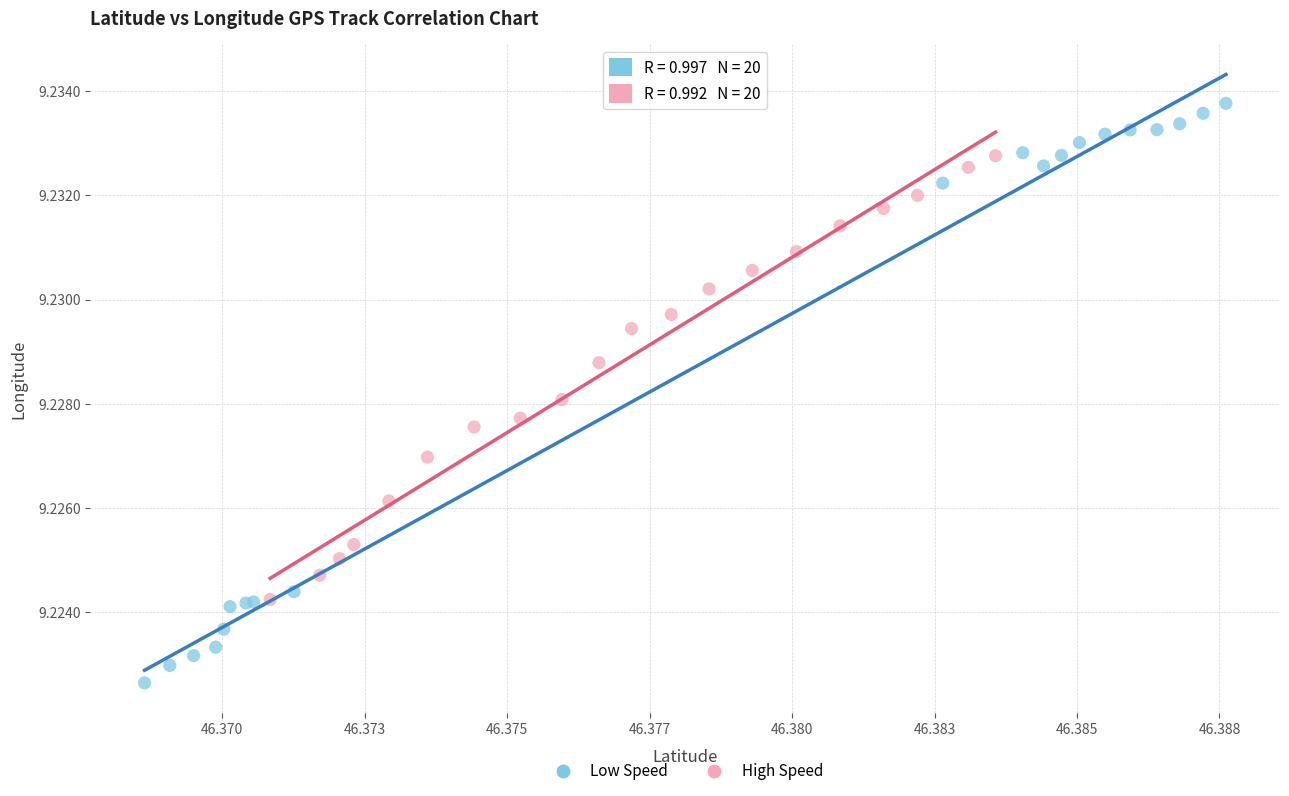

Which series contains the highest Y value?

Low Speed